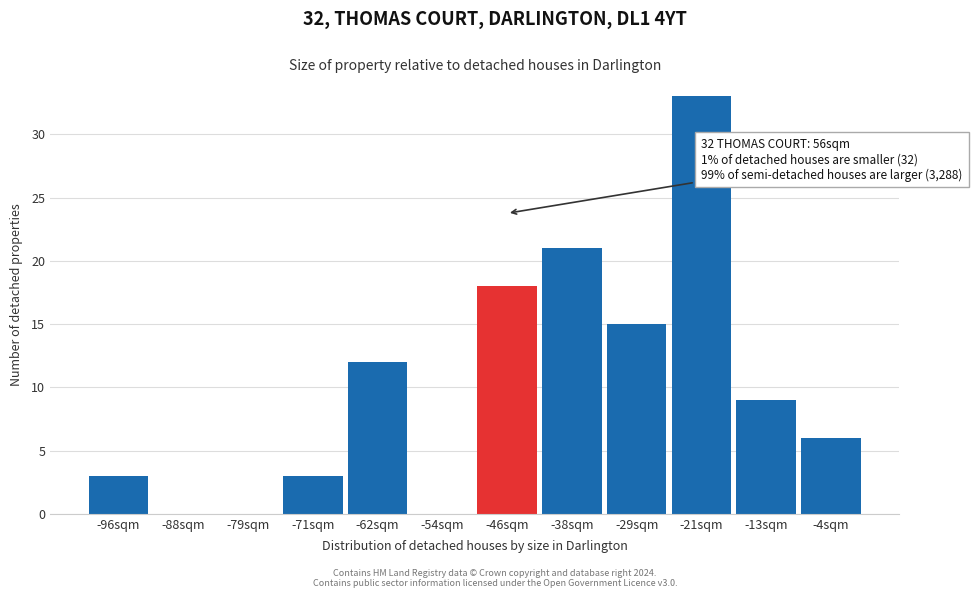

Reading left to right, what are all the values shown in this chart?

-96sqm=3	-88sqm=0	-79sqm=0	-71sqm=3	-62sqm=12	-54sqm=0	-46sqm=18	-38sqm=21	-29sqm=15	-21sqm=33	-13sqm=9	-4sqm=6